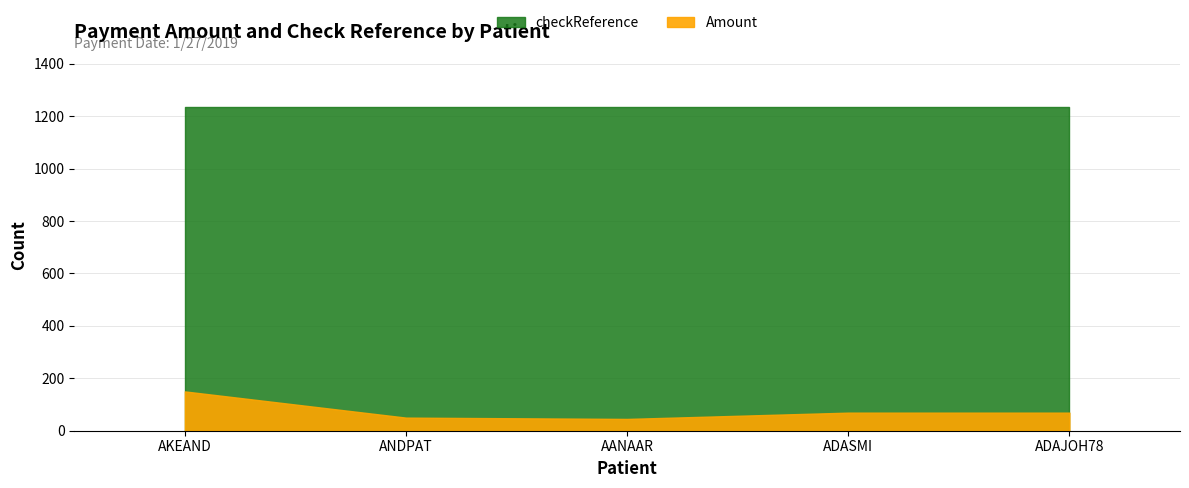

List the labels in order of checkReference value, largest first.

AKEAND, ANDPAT, AANAAR, ADASMI, ADAJOH78